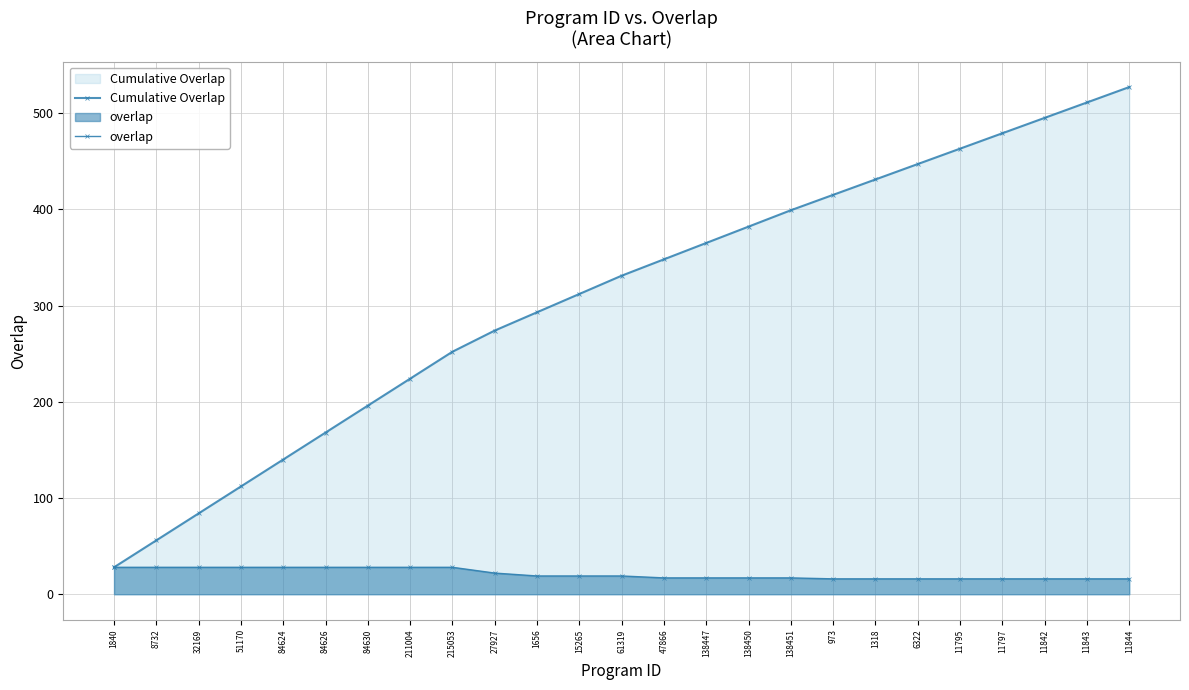

What is the sum of all Cumulative Overlap values?

7732